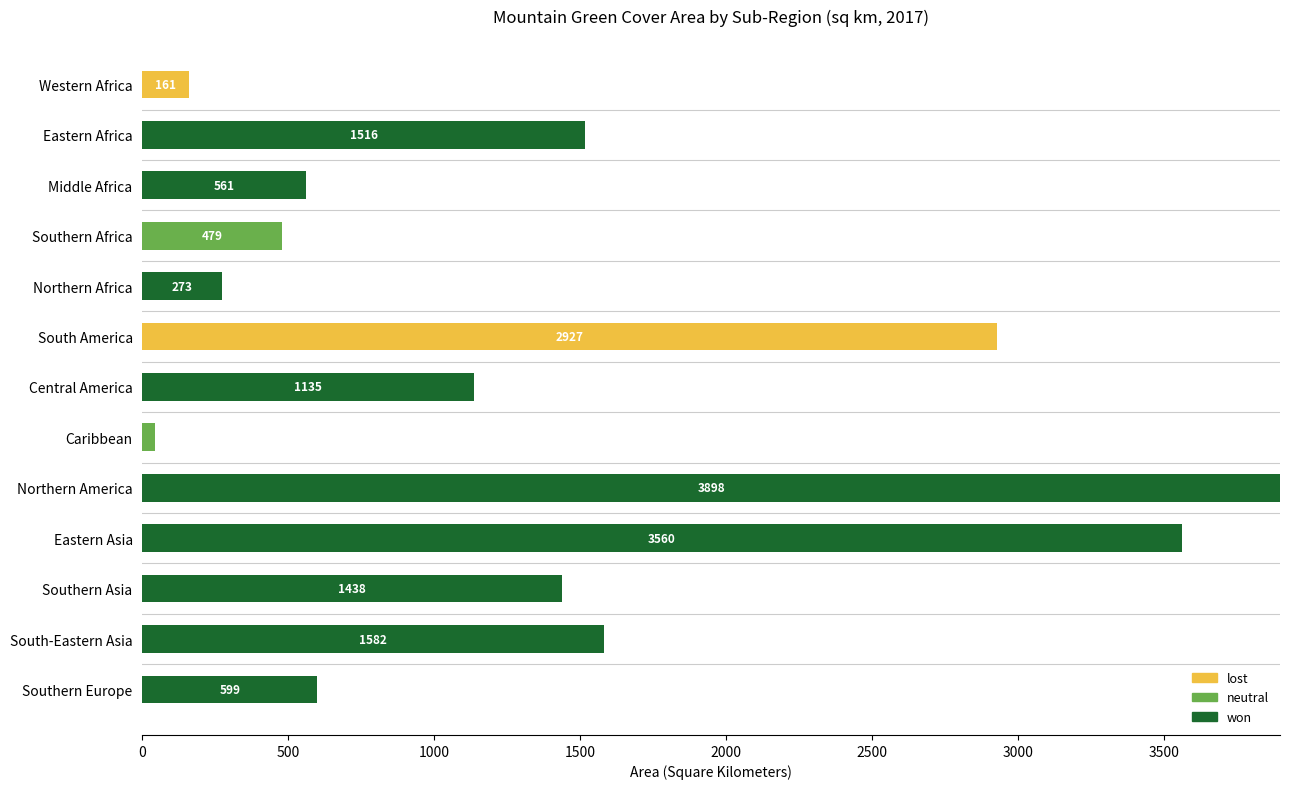

How many categories are shown in the chart?

13